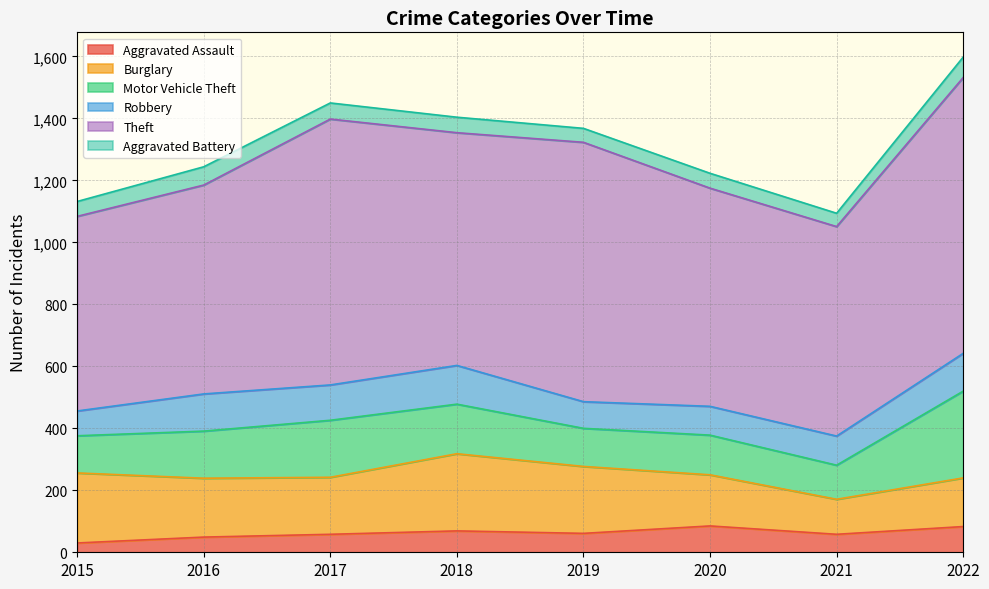

What is the difference between the Robbery values at 2017 and 2015?

34